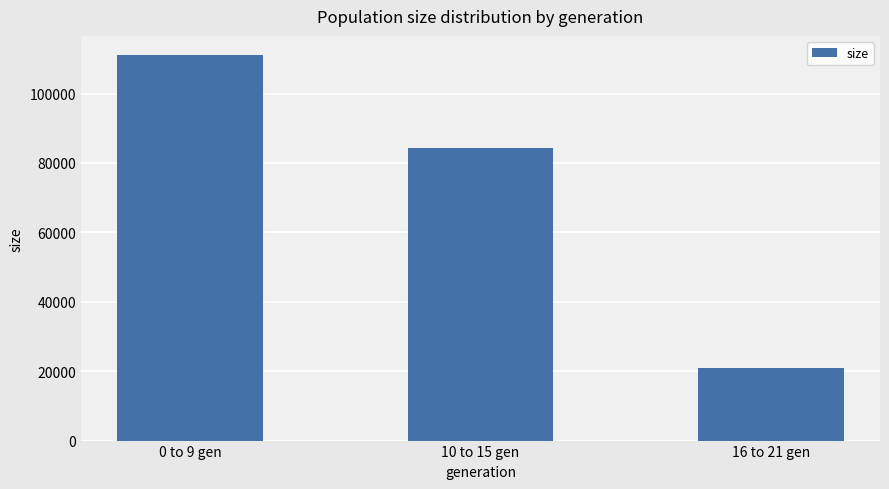

What is the label of the 3rd bar from the left?

16 to 21 gen